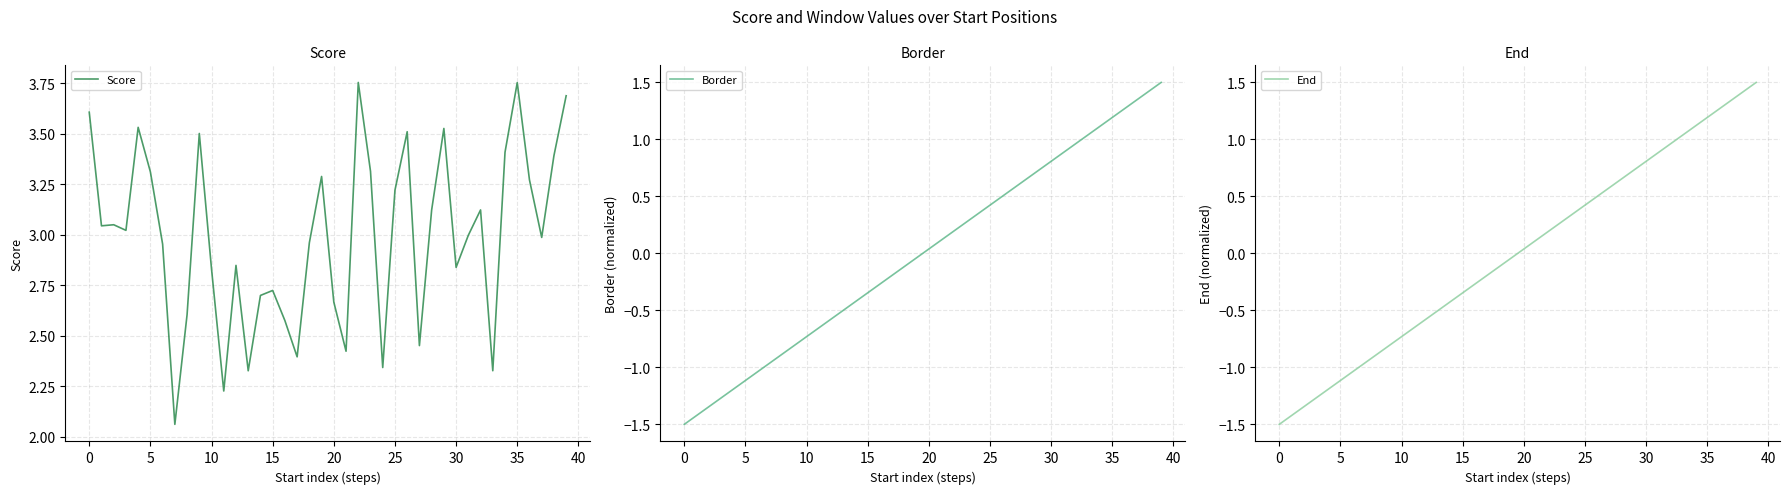

Which series has the widest spread of values?

Border